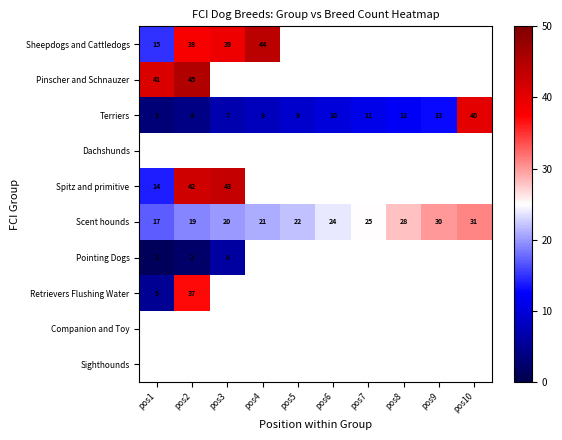

Which has a higher value, pos9 or pos1?

pos1